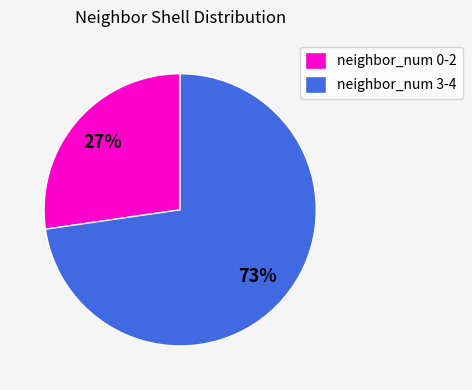

Rank the categories by value from lowest to highest.

neighbor_num 0-2, neighbor_num 3-4